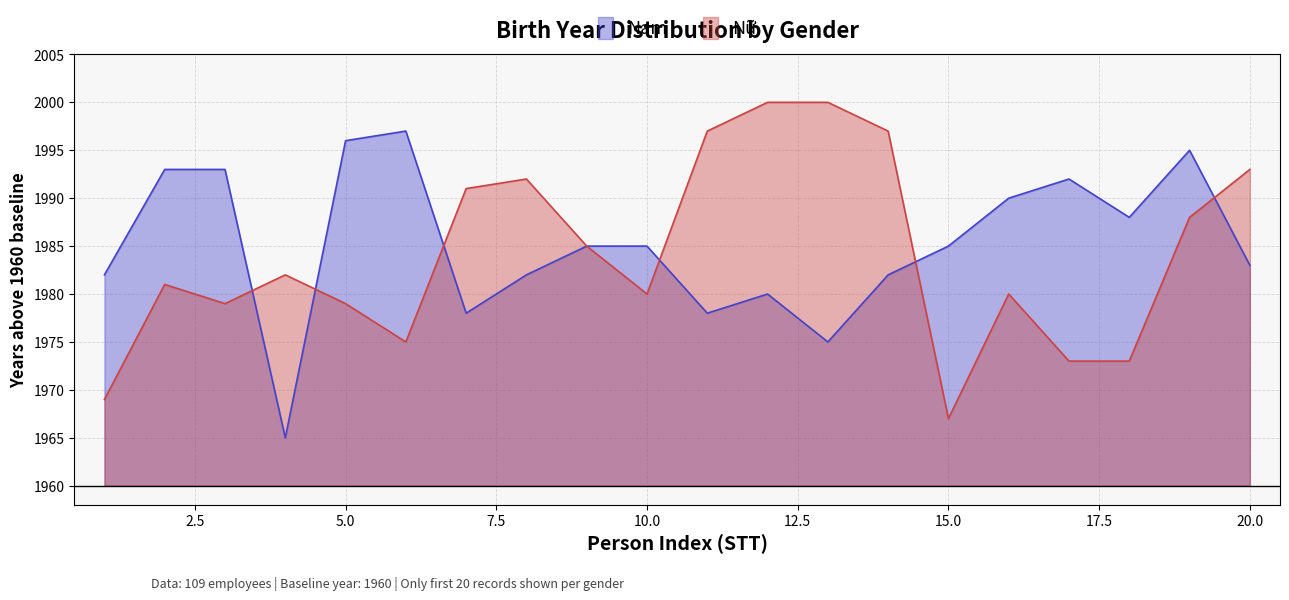

What is the sum of all Nam values?

504